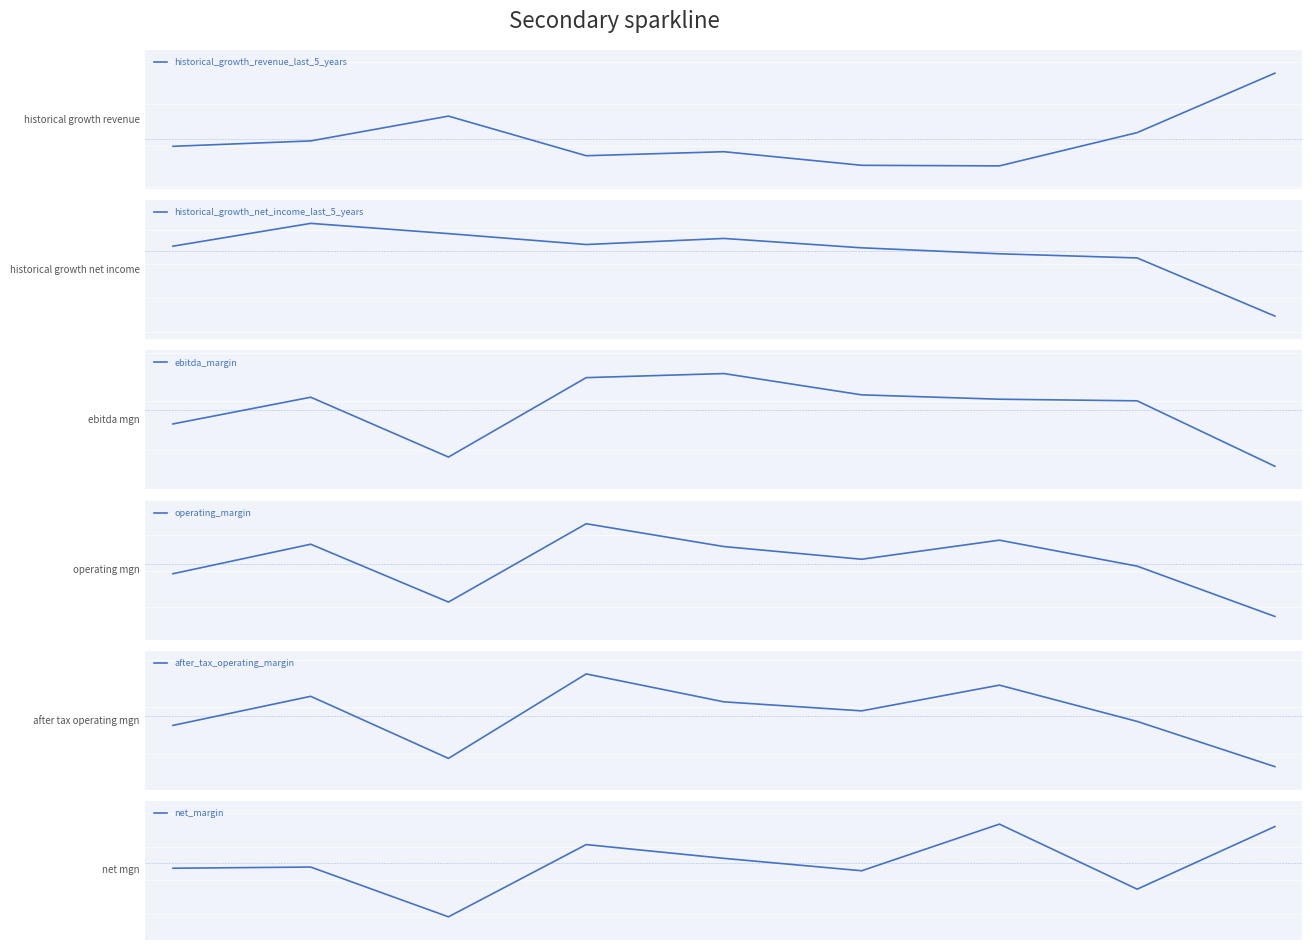

What is the average value of the net_margin series?

0.1